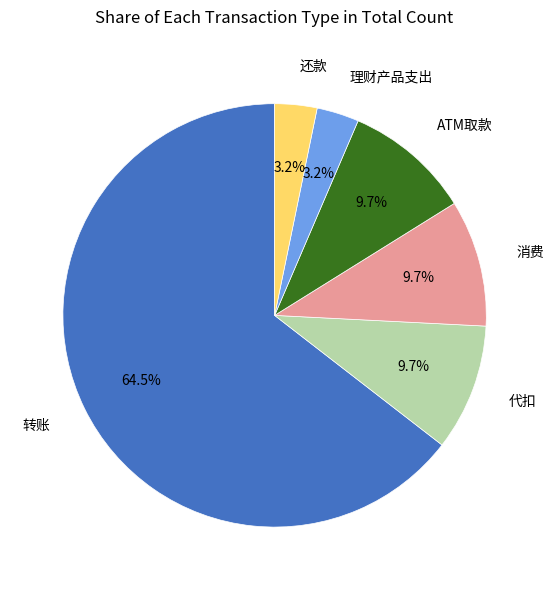

Which has a higher value, 理财产品支出 or 消费?

消费